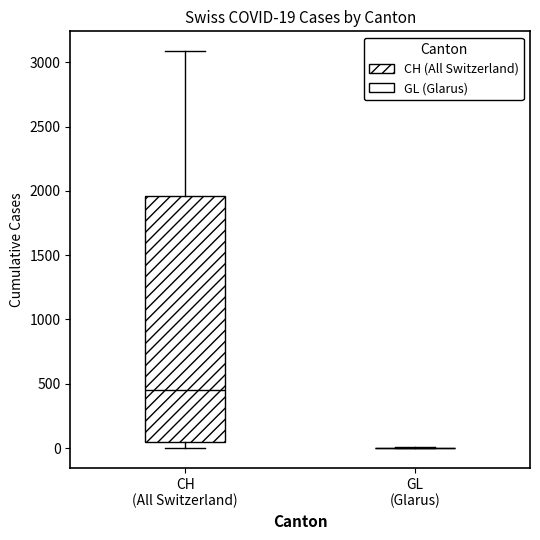

Comparing the boxes themselves (not the whiskers), which one is the tallest?

CH (All Switzerland)